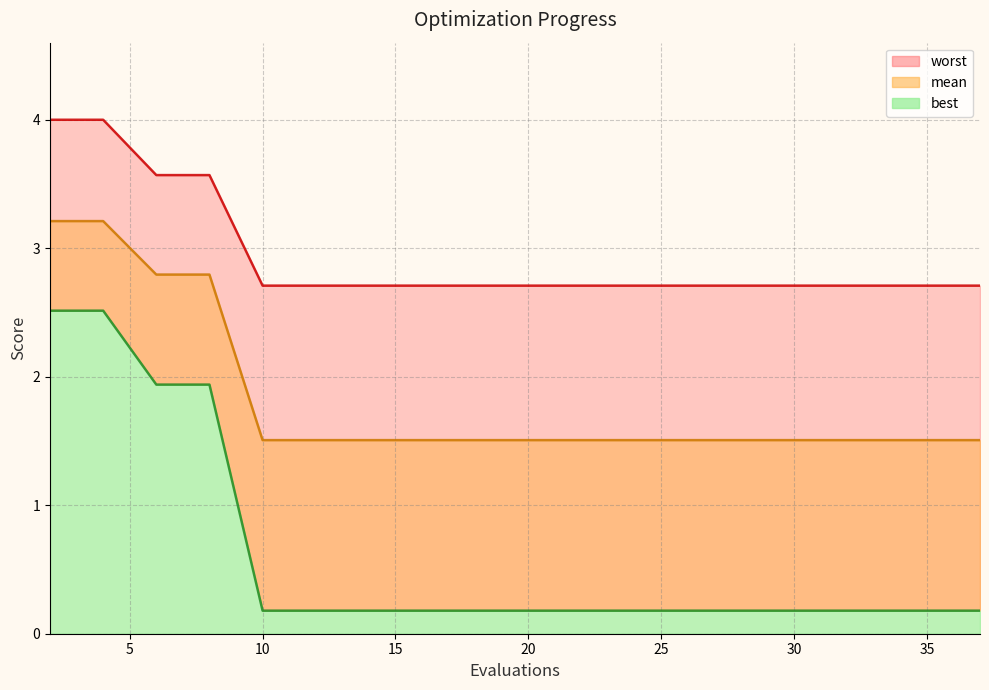

Is it true that best_line equals 0.3 at 14?

False